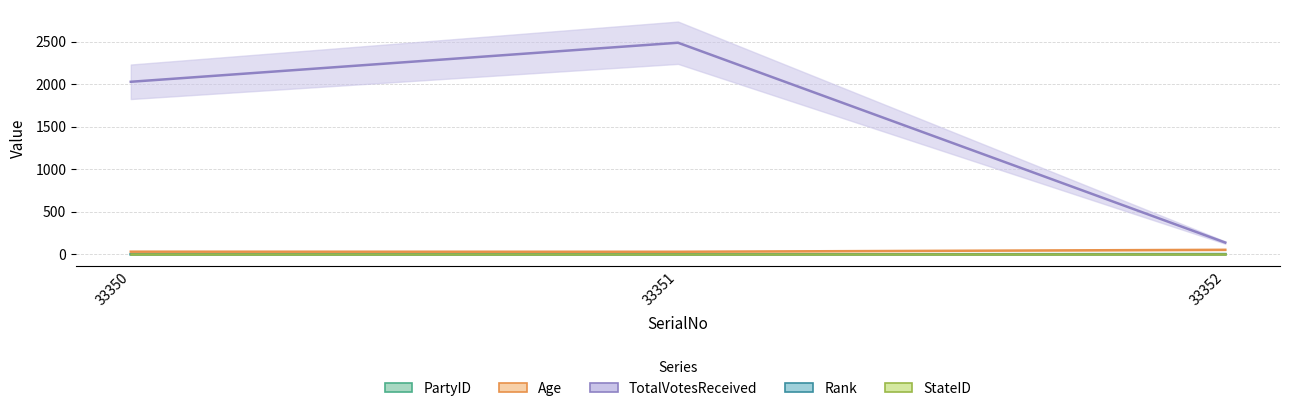

Which series has the widest spread of values?

TotalVotesReceived